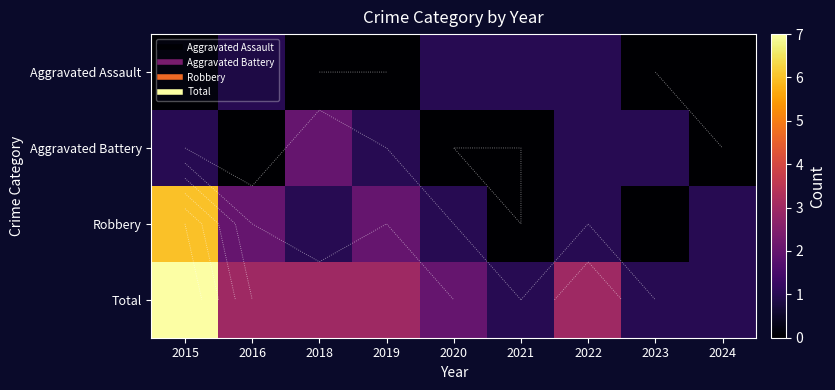

What is the sum of the Robbery values at 2020 and 2016?

3